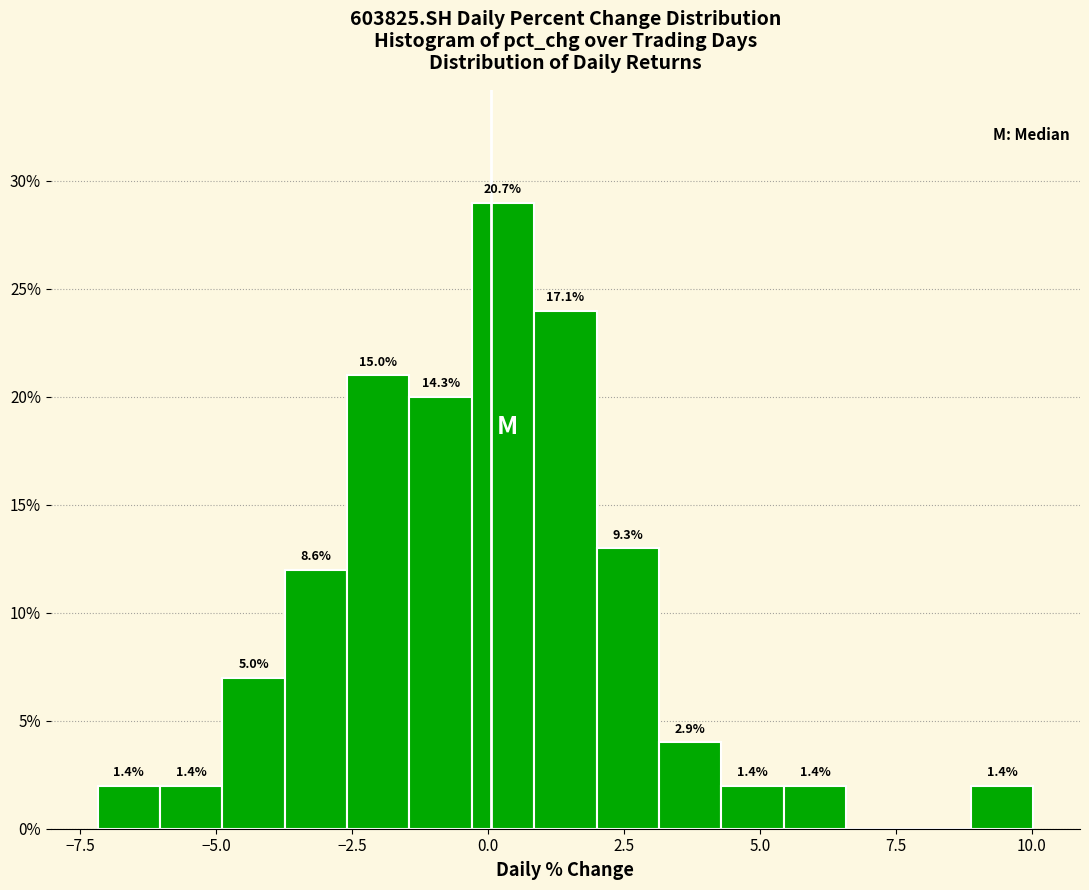

Read against the x-axis, roughly where is the centre of the tallest bar?

0.5